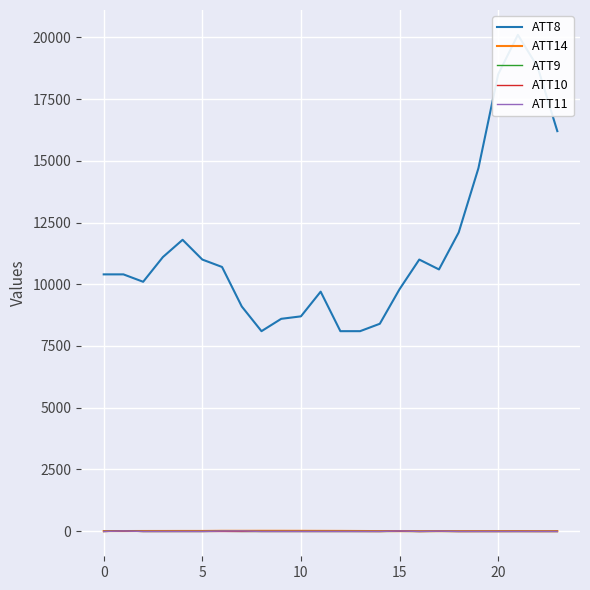

The value of ATT10 at 15 is 7.6. True or false?

False